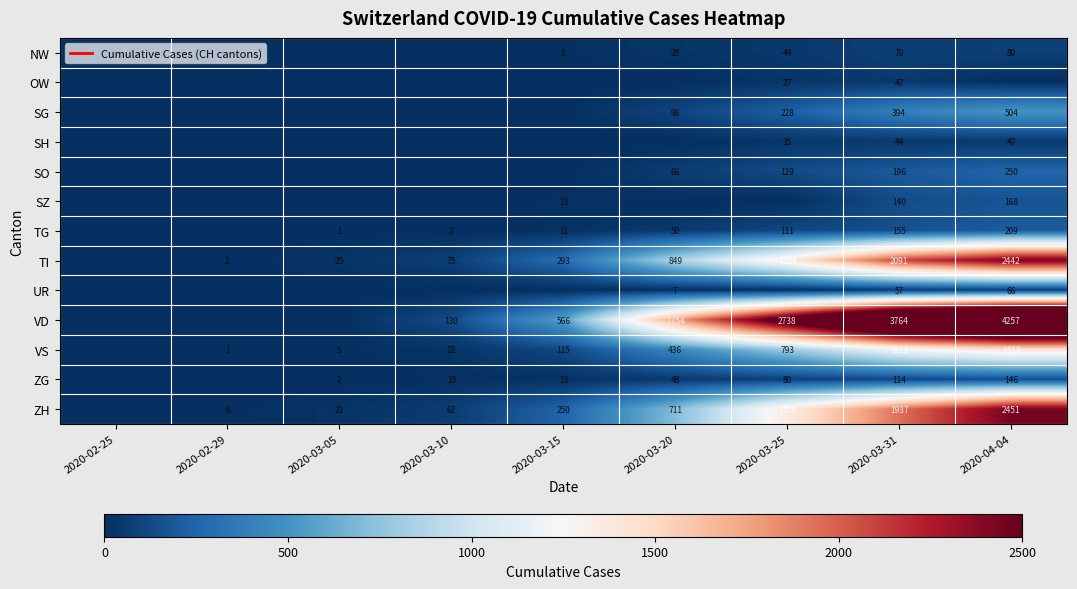

Which category has the lowest value across all series?

2020-02-25